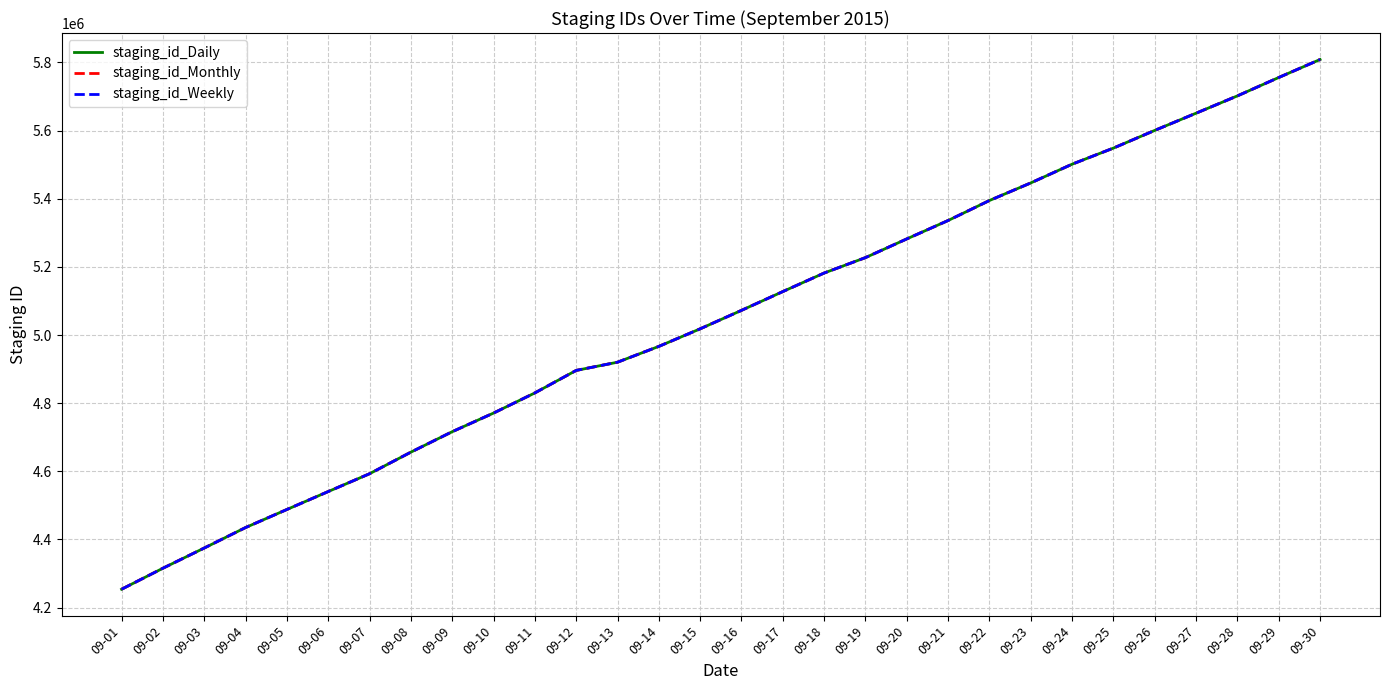

At which category is the sum across all series the highest?

09-30